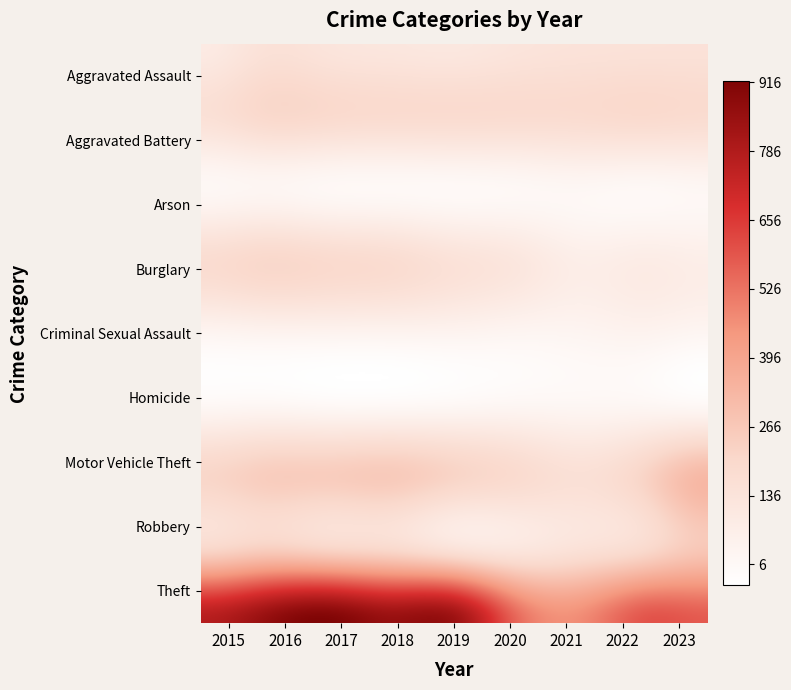

What is the total value across all series at 2015?

1683